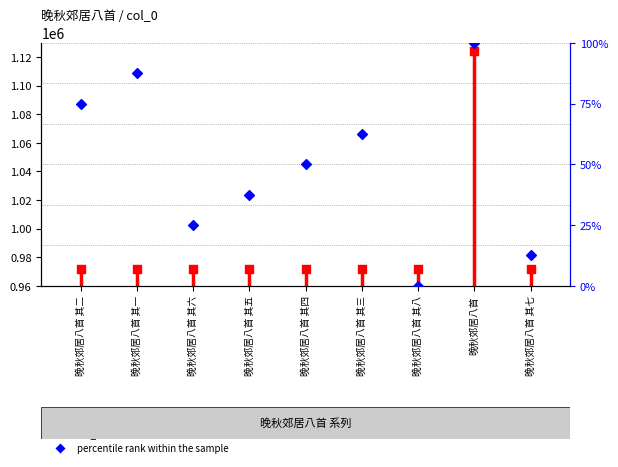

Which has a higher value, 晚秋郊居八首 其七 or 晚秋郊居八首 其六?

晚秋郊居八首 其六